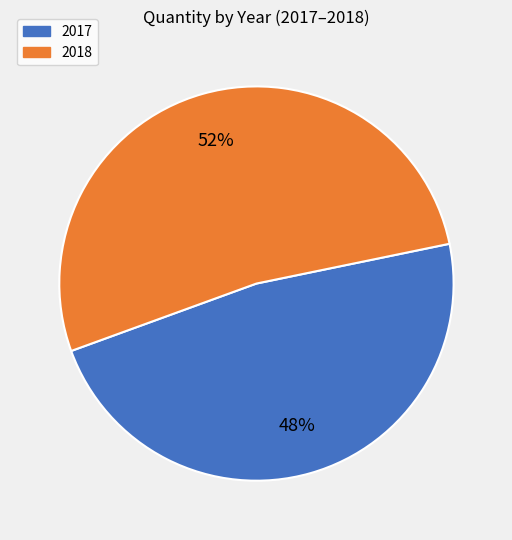

Rank the categories by value from lowest to highest.

2017, 2018